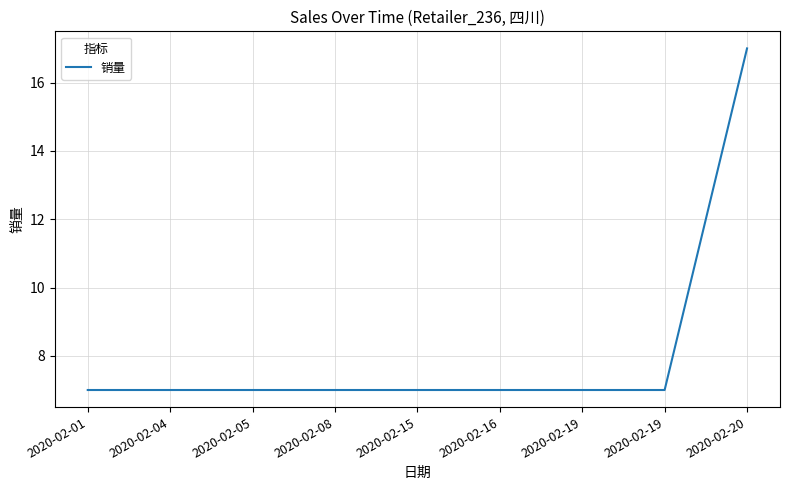

Rank the categories by value from highest to lowest.

2020-02-20, 2020-02-01, 2020-02-04, 2020-02-05, 2020-02-08, 2020-02-15, 2020-02-16, 2020-02-19, 2020-02-19